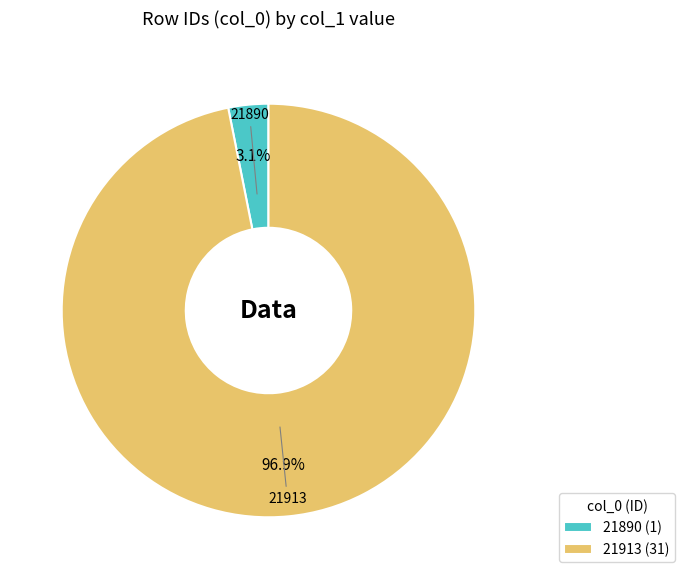

Between 21890 and 21913, which is larger?

21913